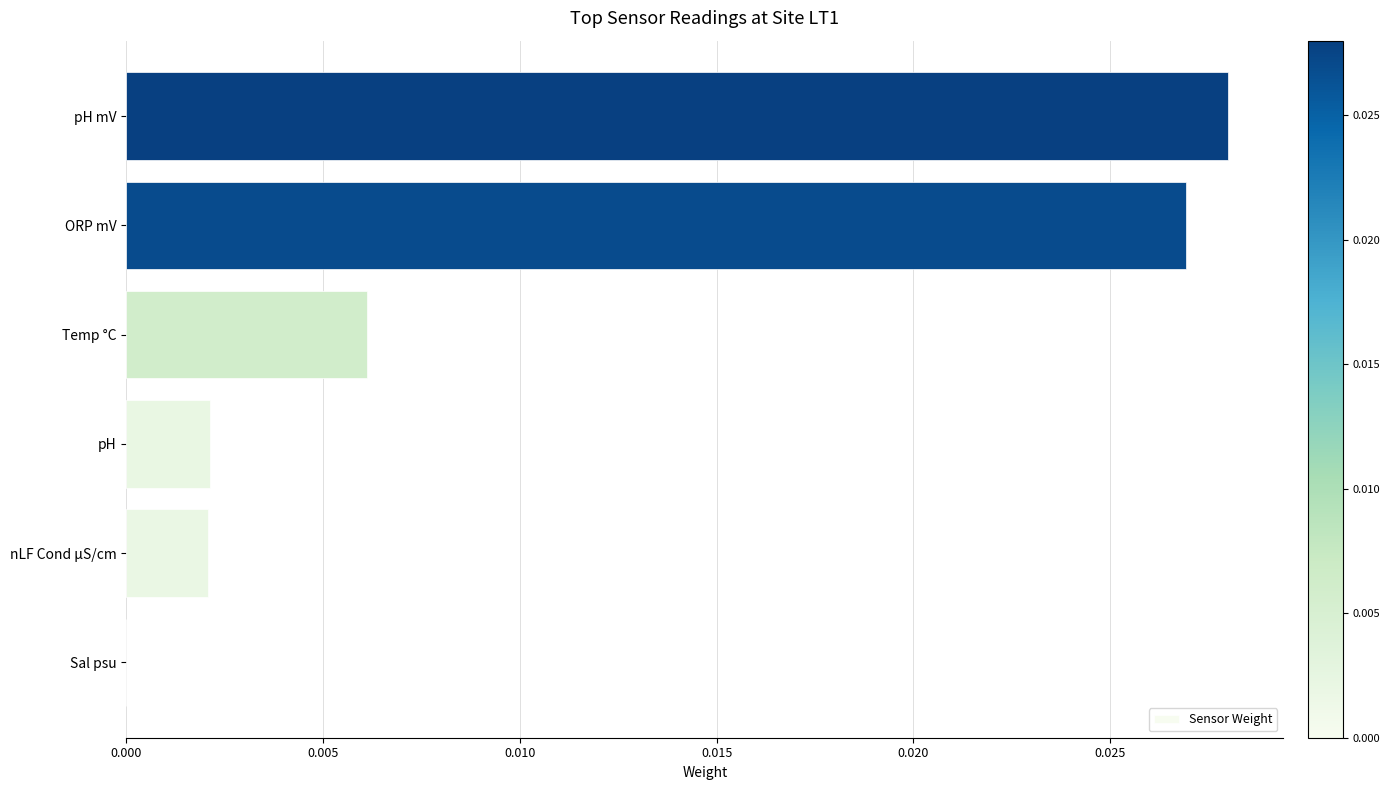

Which category has the highest value across all series?

pH mV